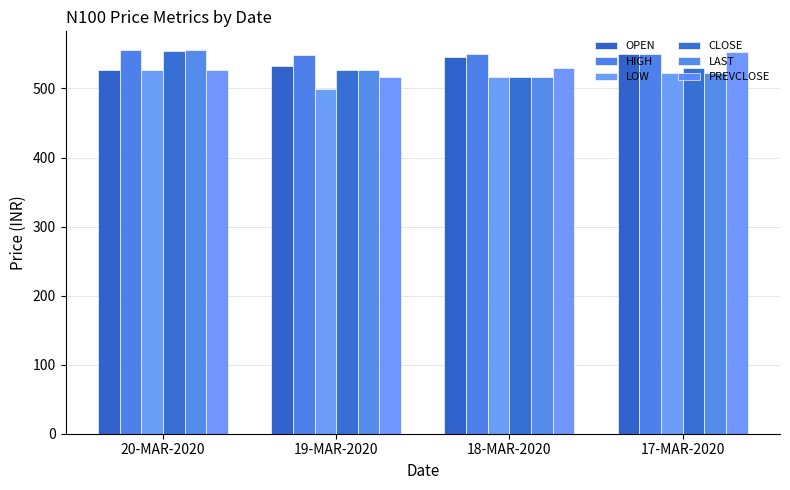

How many groups of bars are there?

4